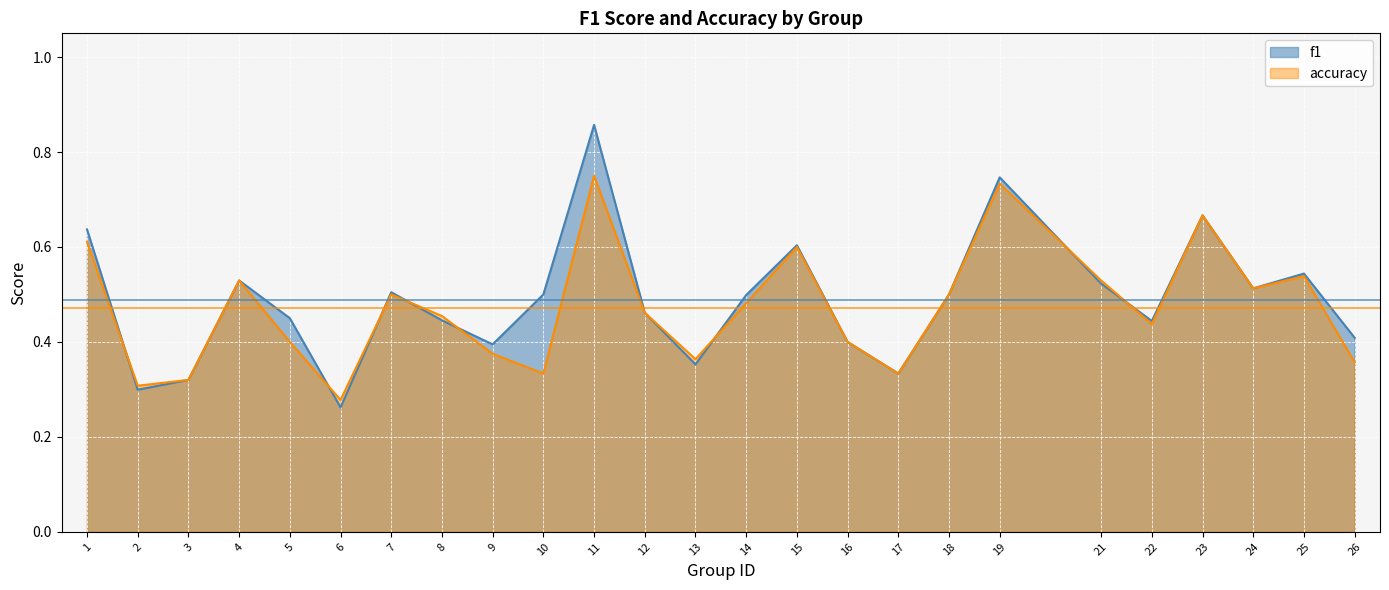

Rank the series by their average value, from lowest to highest.

accuracy, f1